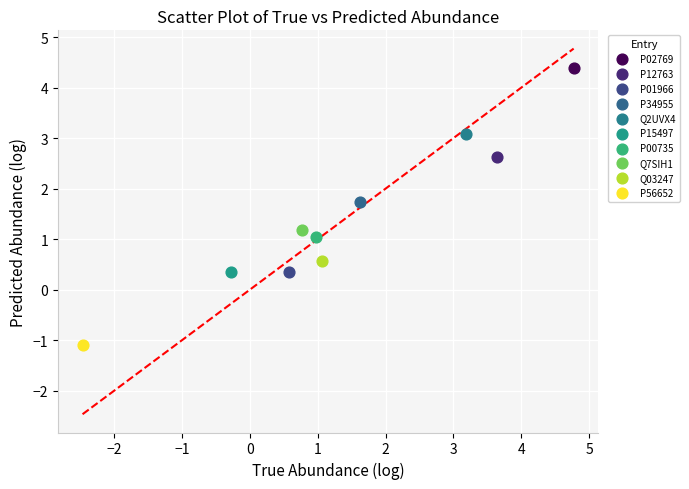

Which series contains the highest Y value?

P02769